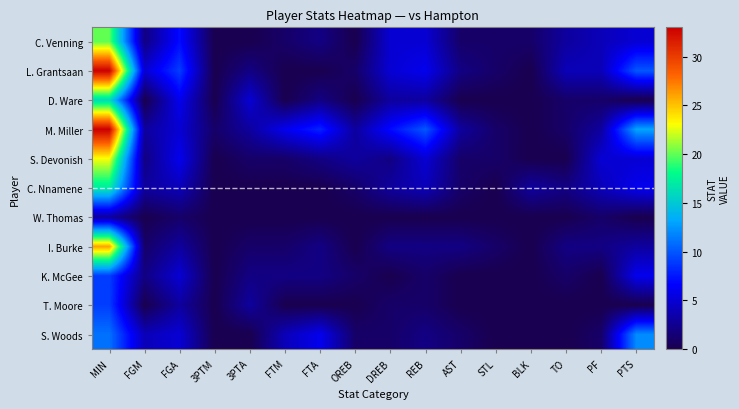

Which category has the highest value across all series?

MIN